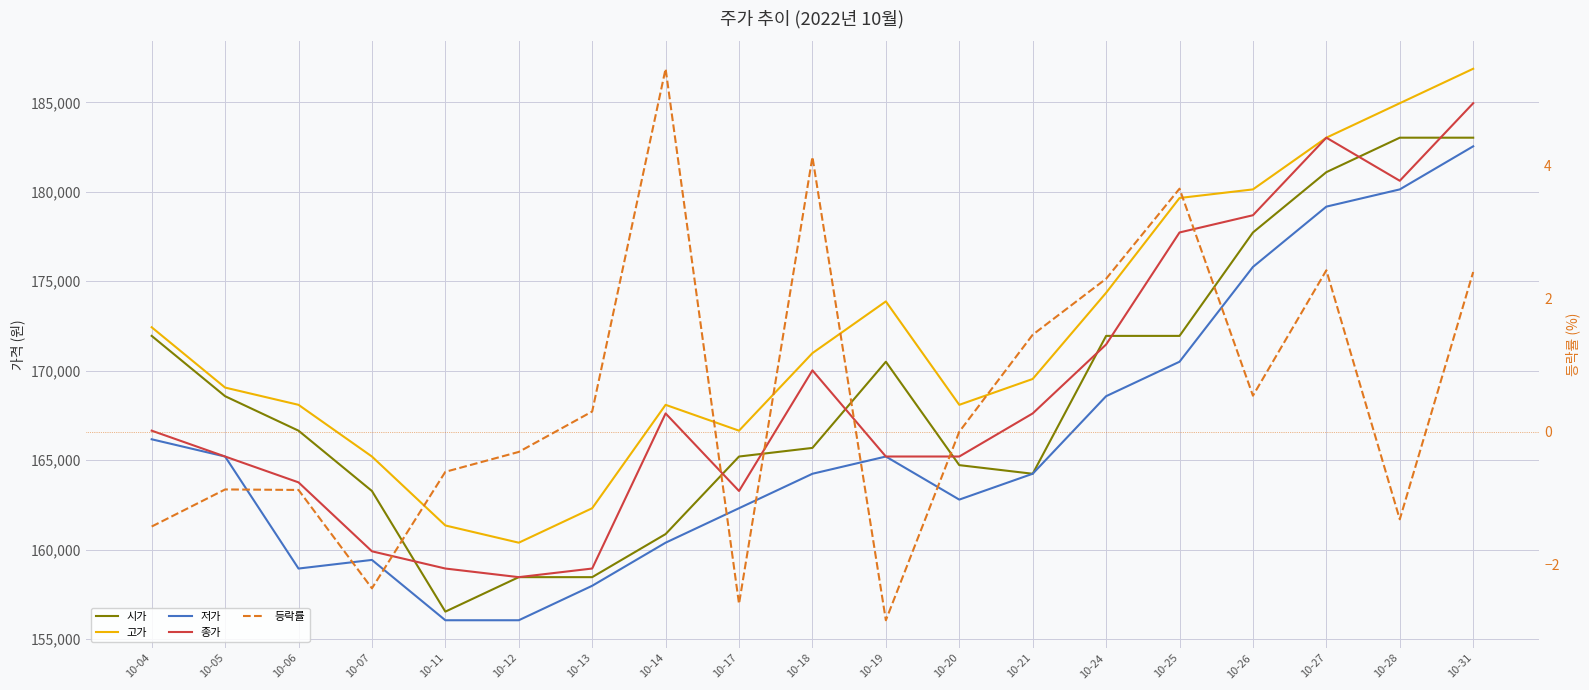

What is the difference between the second highest and minimum values in the 고가 series?

24564.0